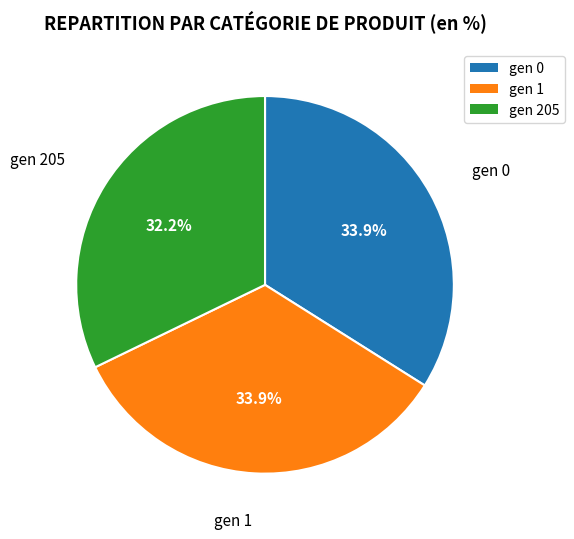

How many slices are in this pie chart?

3